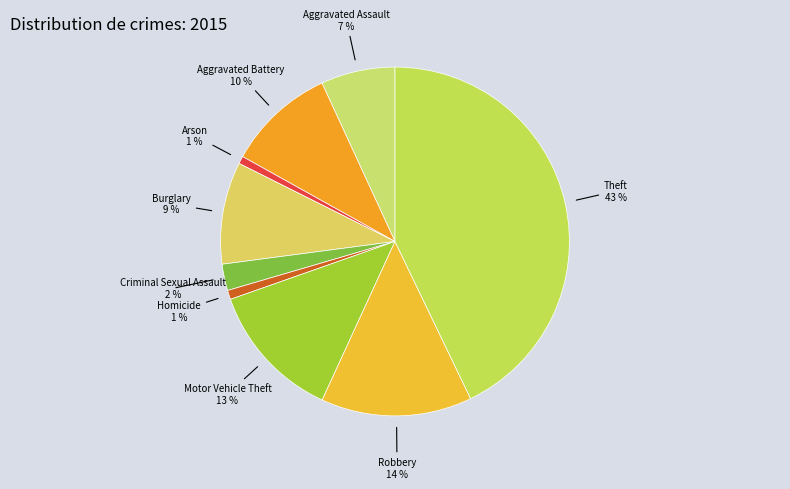

Combined, do Arson and Theft account for over 50%?

No